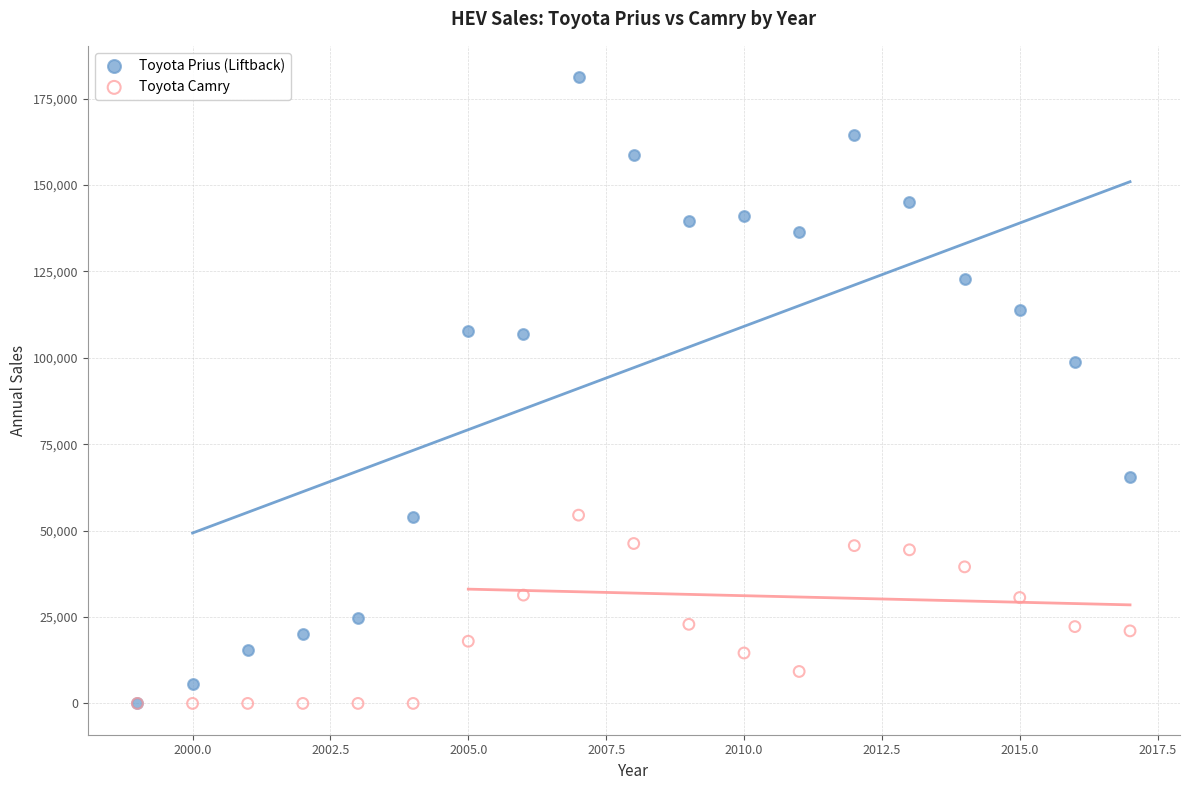

In the Toyota Prius (Liftback) series, what Y value is closest to 90610?

98863